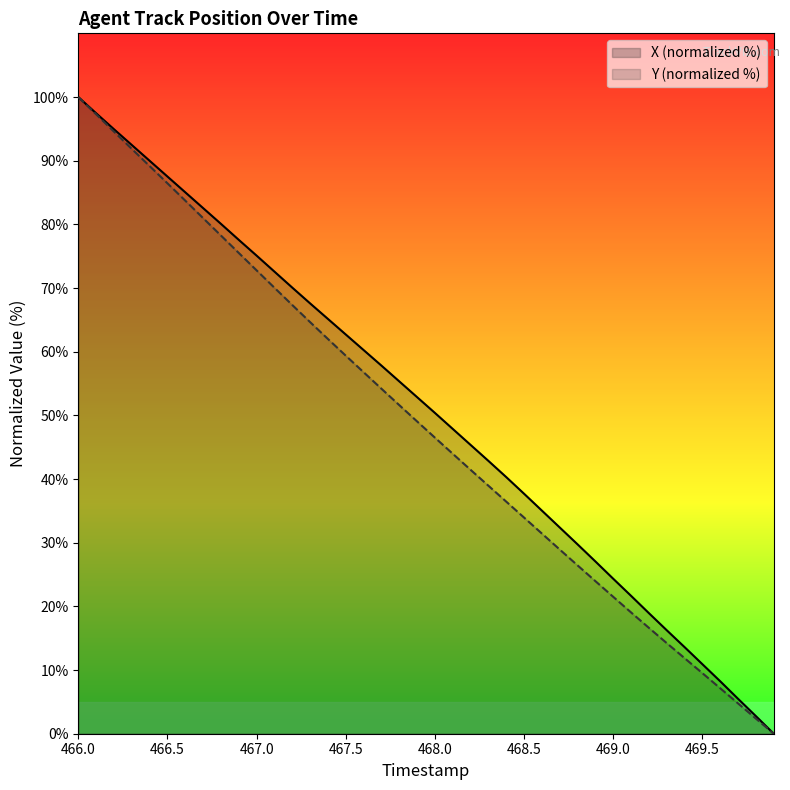

True or false: X and Y intersect in this chart.

False